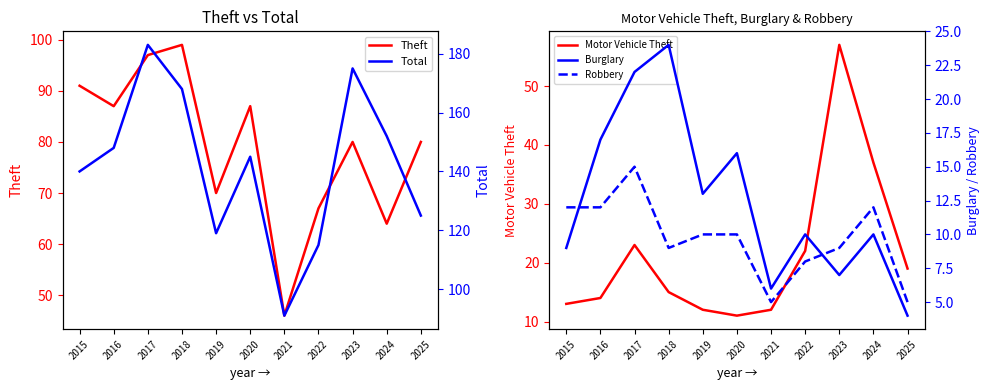

List the series in order of their peak value, highest first.

Total, Theft, Motor Vehicle Theft, Burglary, Robbery